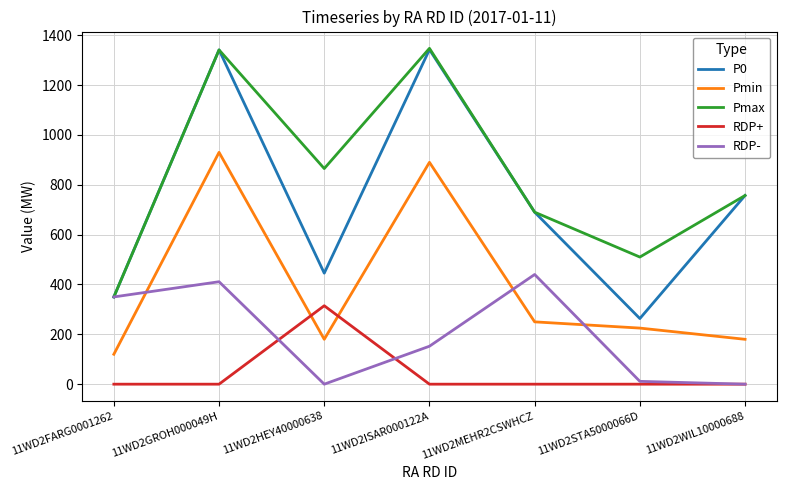

True or false: RDP+ and Pmax intersect in this chart.

False